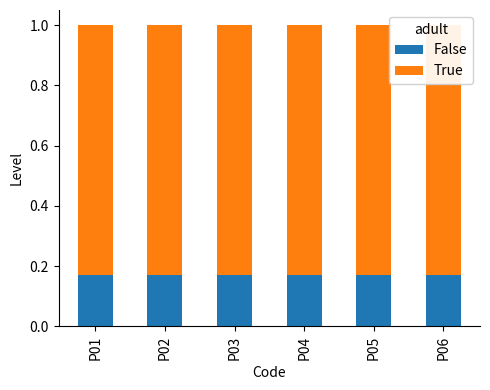

Which series has the largest total across all categories?

True